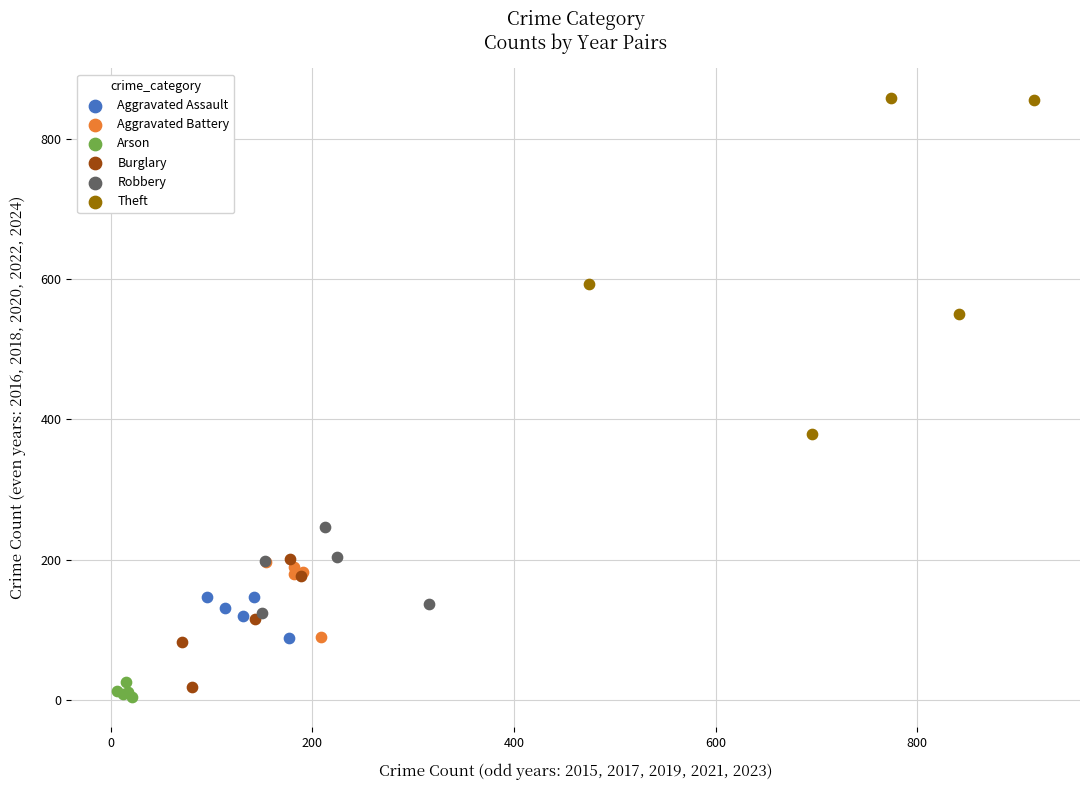

Which series has the largest Y range (max minus min)?

Theft